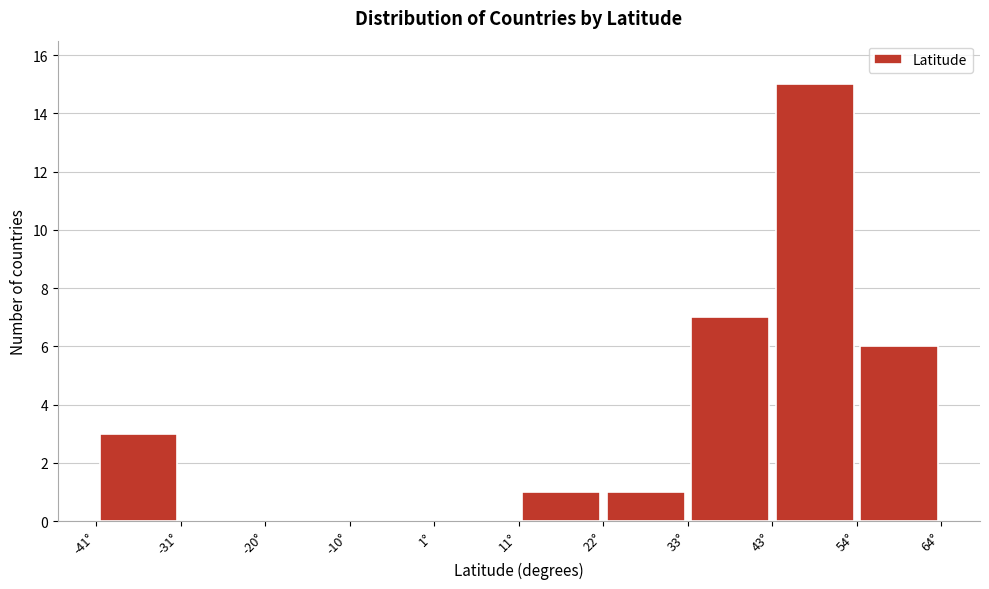

Reading left to right, list every bar in this chart as the range it spans on the x-axis followed by its height. Neither the bar edges nor the heights are printed on the chart, so give them approximately, as read against the axes.

-42 to -30: 3
-30 to -20: 0
-20 to -10: 0
-10 to 0: 0
0 to 12: 0
12 to 22: 1
22 to 32: 1
32 to 44: 7
44 to 54: 15
54 to 64: 6